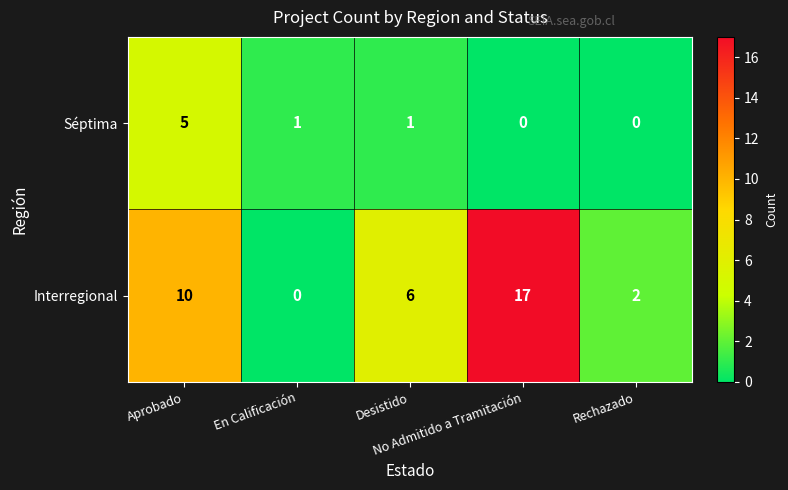

Count the Interregional values in the range 2 to 10.

3